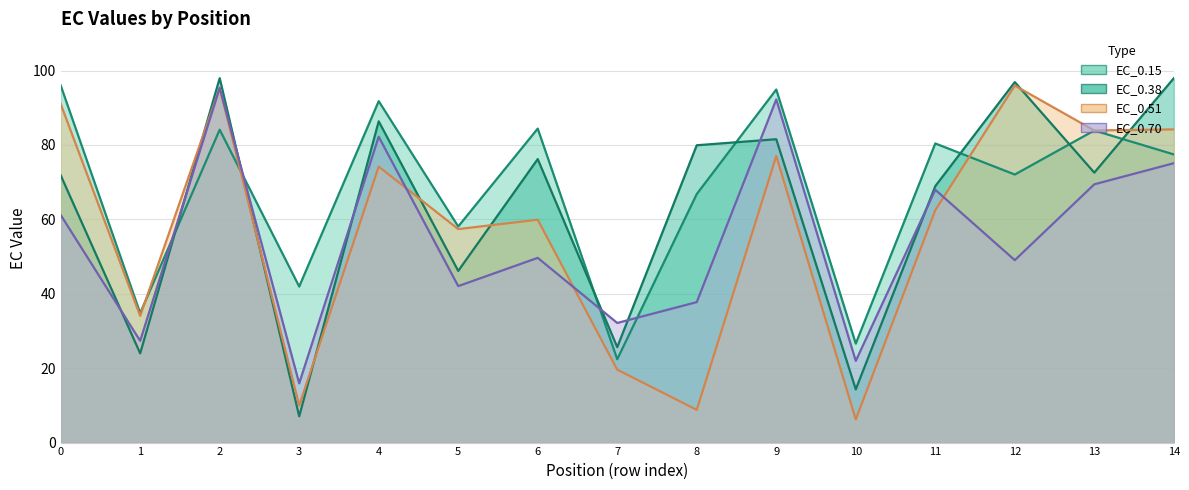

List the labels in order of EC_0.51 value, largest first.

12, 2, 0, 14, 13, 9, 4, 11, 6, 5, 1, 7, 3, 8, 10